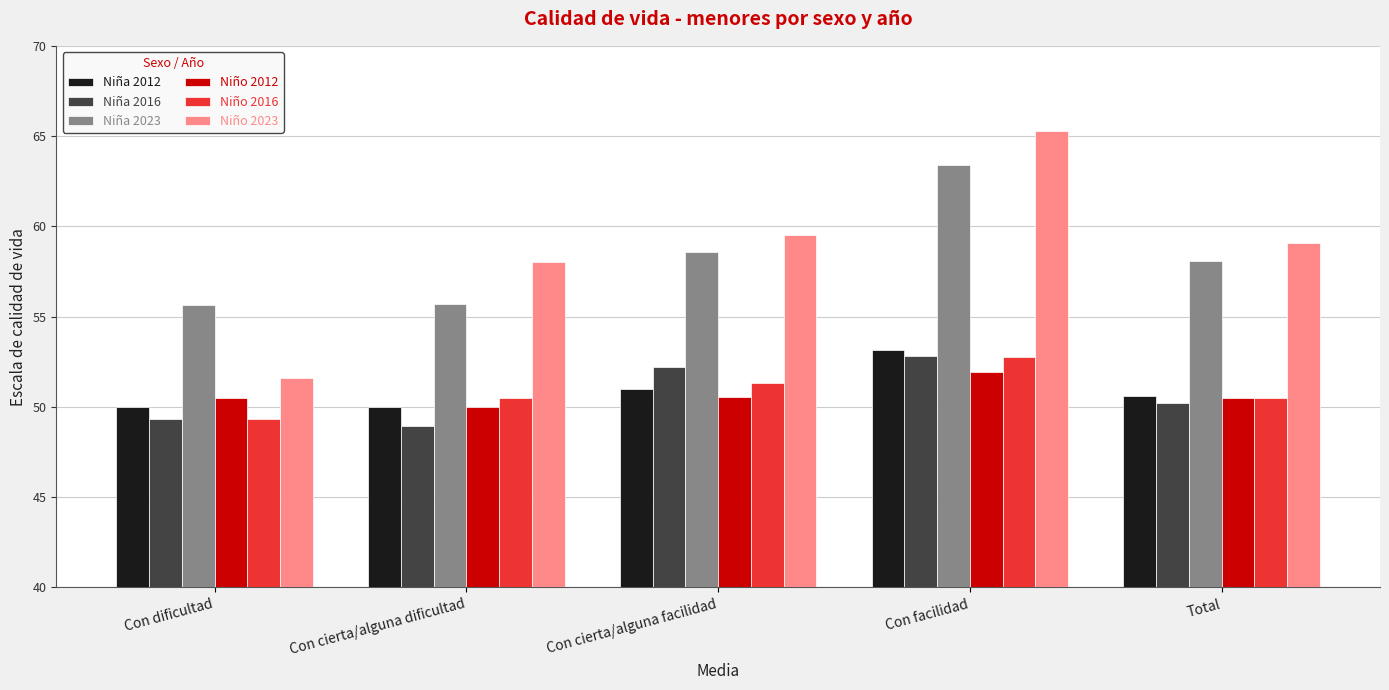

Between Con dificultad and Con cierta/alguna dificultad, which series saw the biggest shift?

Niño 2023